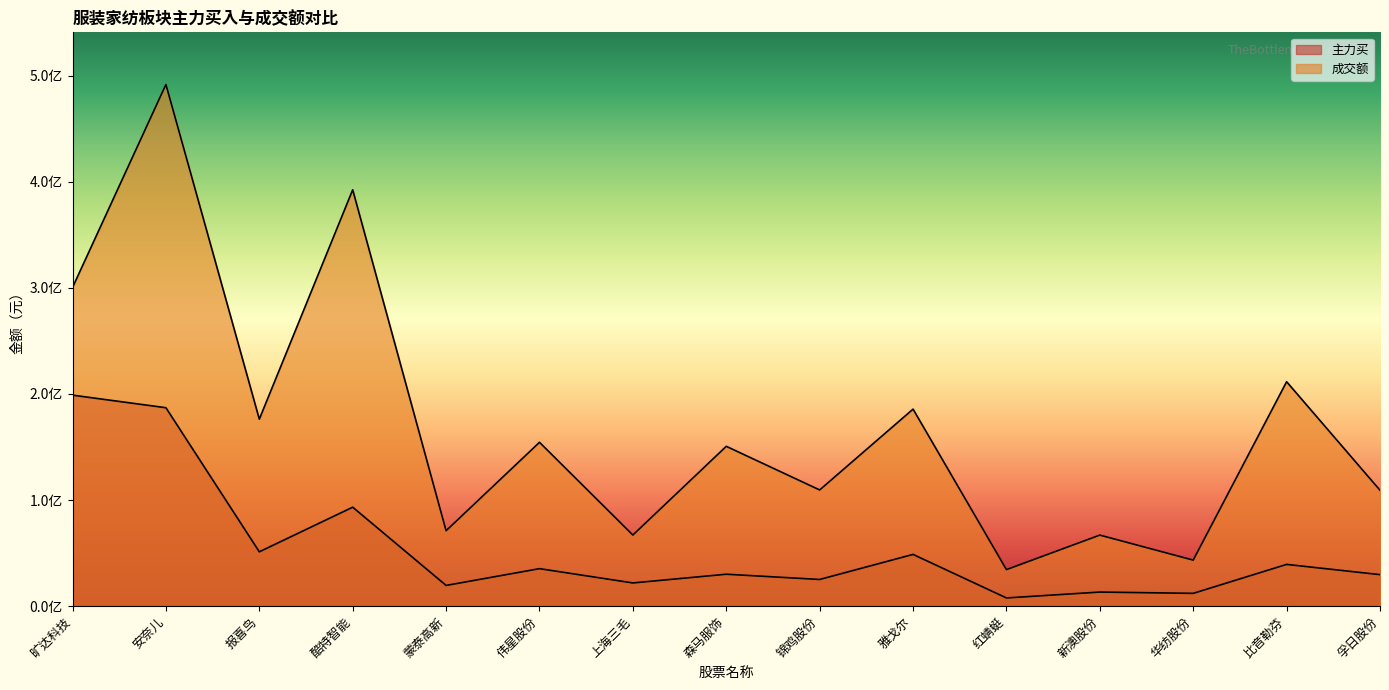

True or false: 主力买 has a value of 25169994 at 锦鸡股份.

True